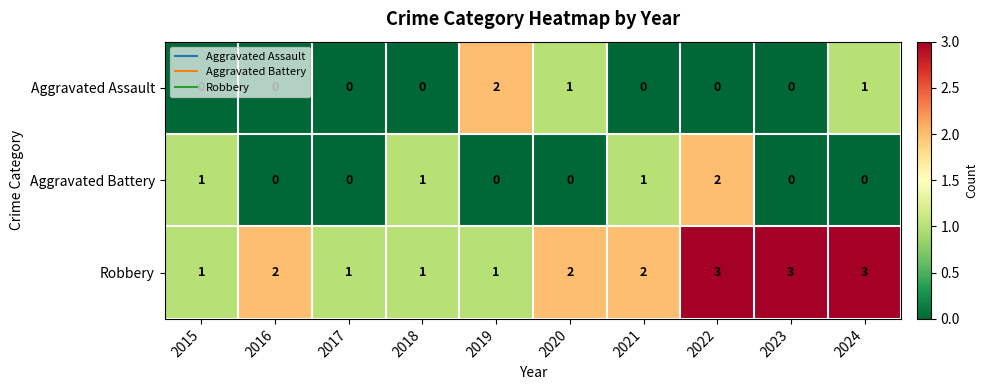

What is the sum of all Aggravated Battery values?

5